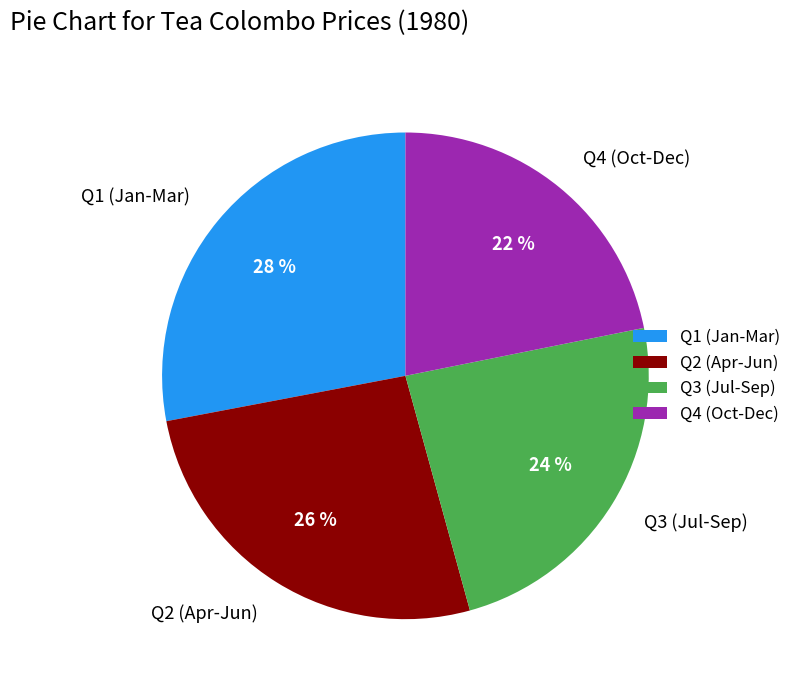

Is there any slice that represents more than half of the pie?

No